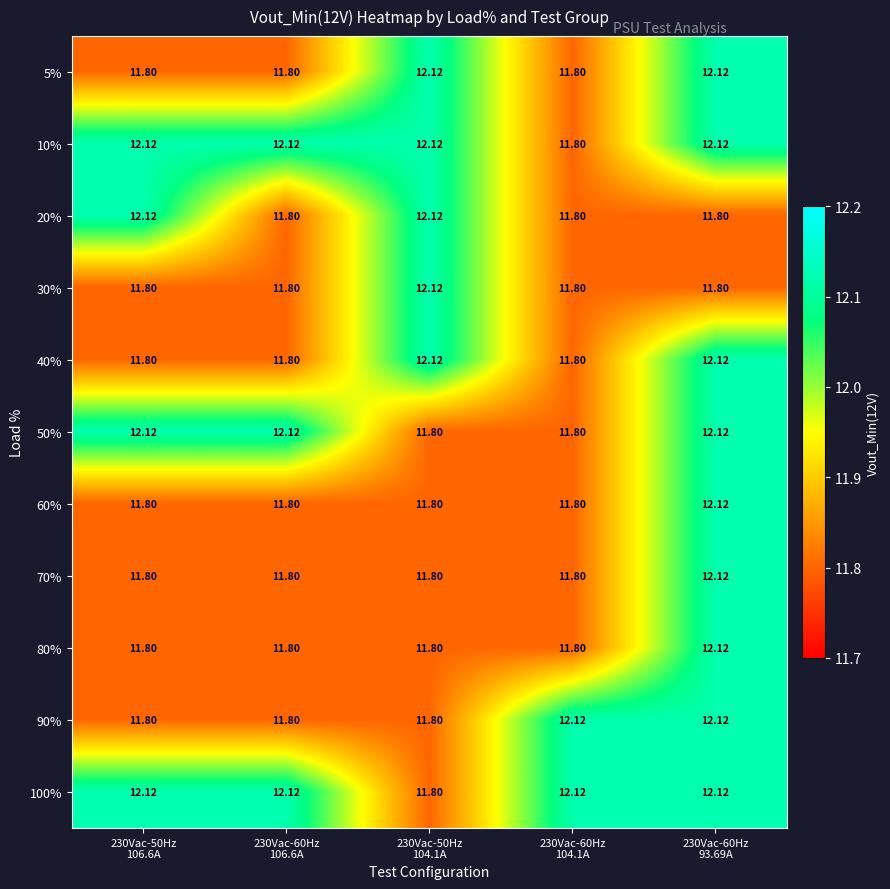

At 230Vac-60Hz 104.1A, list the series in order from smallest to largest.

5%, 10%, 20%, 30%, 40%, 50%, 60%, 70%, 80%, 90%, 100%